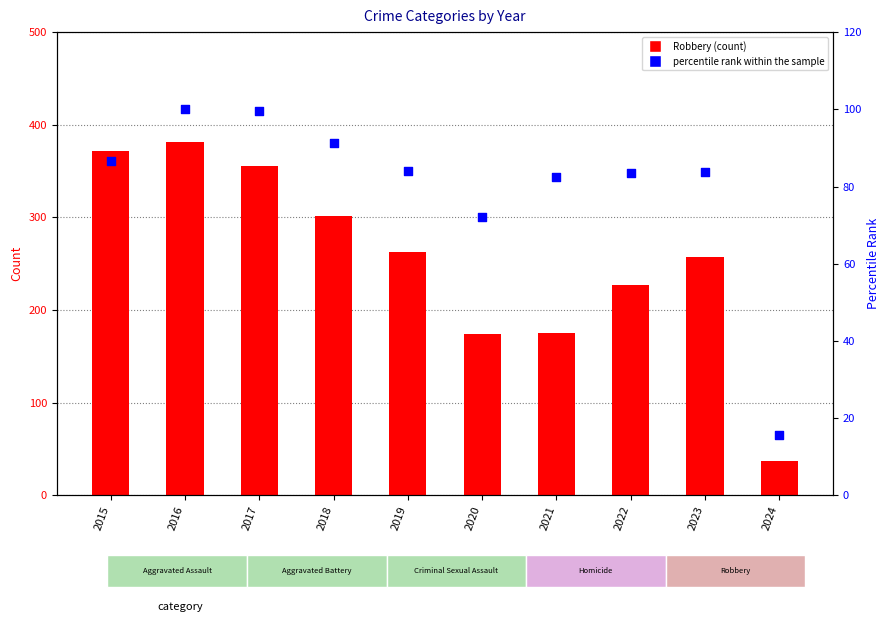

Is the value of percentile rank within the sample at 2019 greater than the value of Robbery at 2023?

No